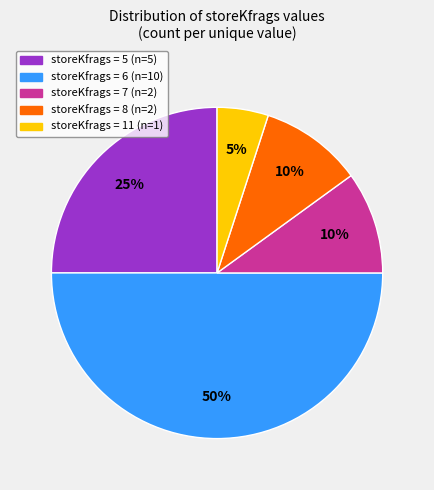

To the nearest percent, what is the difference between the largest and smallest slice percentages?

45%